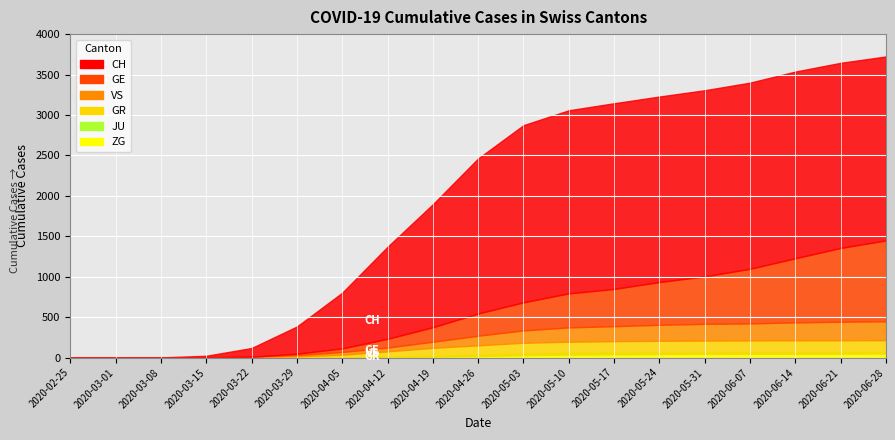

The value of GE at 2020-02-25 is 0. True or false?

True